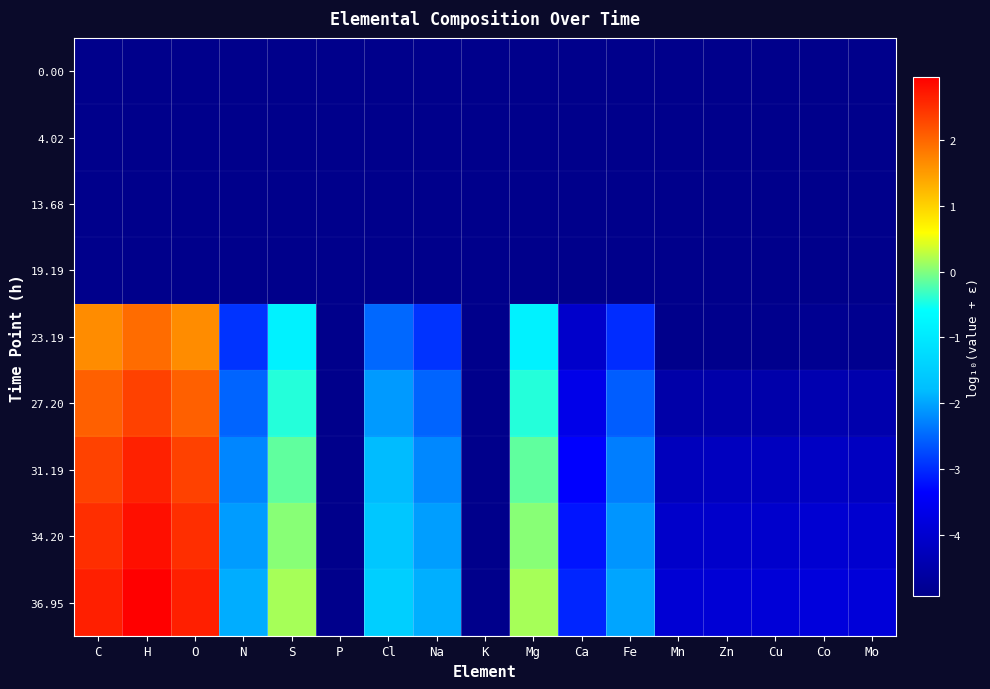

Which series changed the most between Cl and Co?

36.95